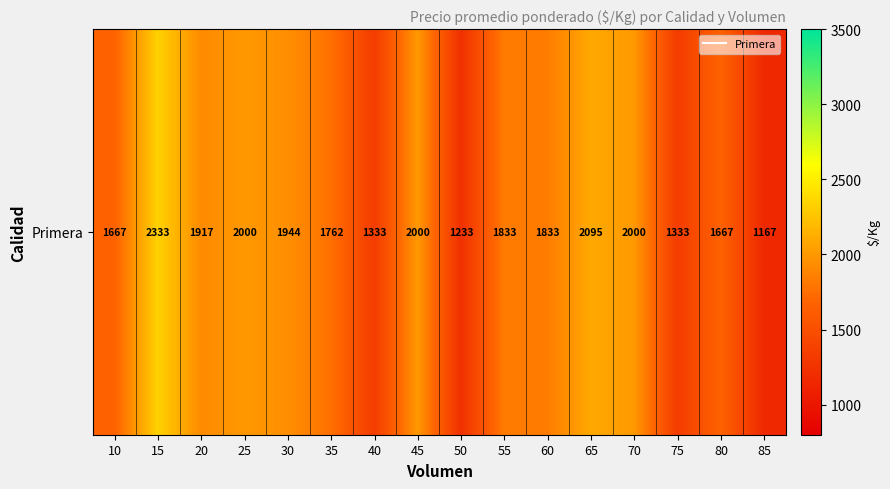

At which category does the chart reach its minimum across all series?

85